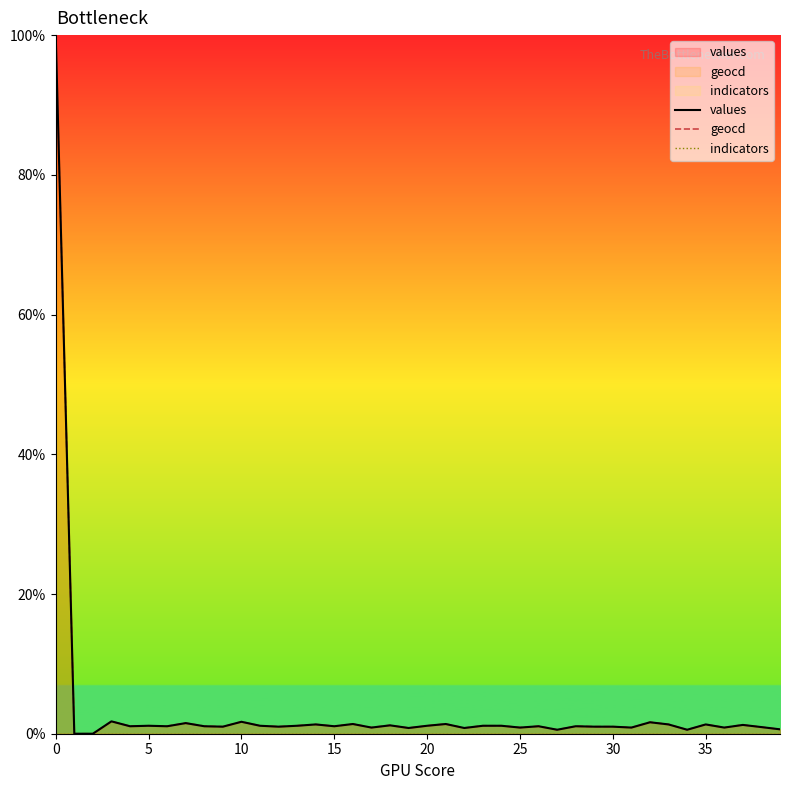

What is the total value across all series at 25?

1.8